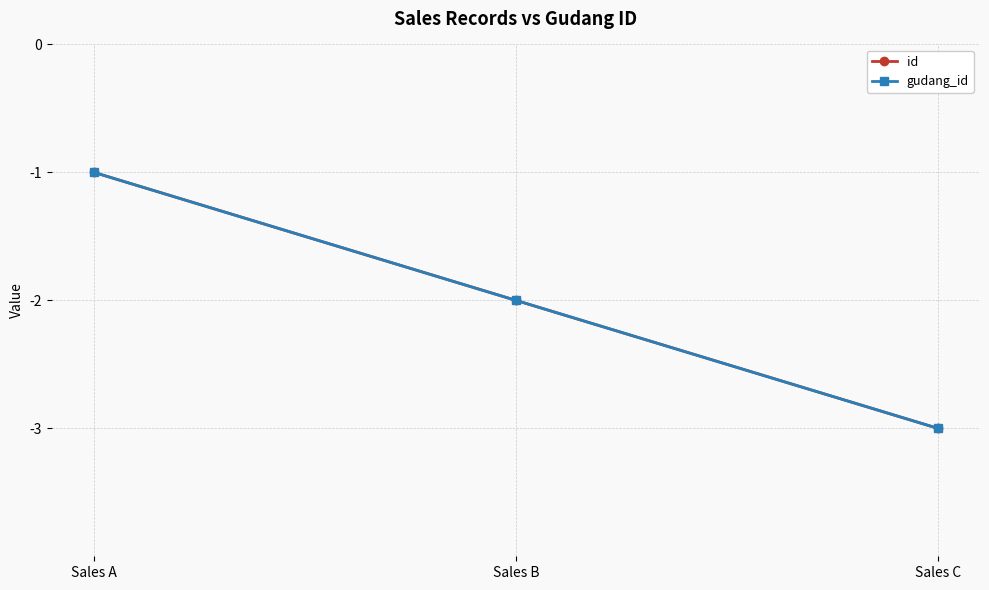

Is this an area chart (filled region under the line)?

No